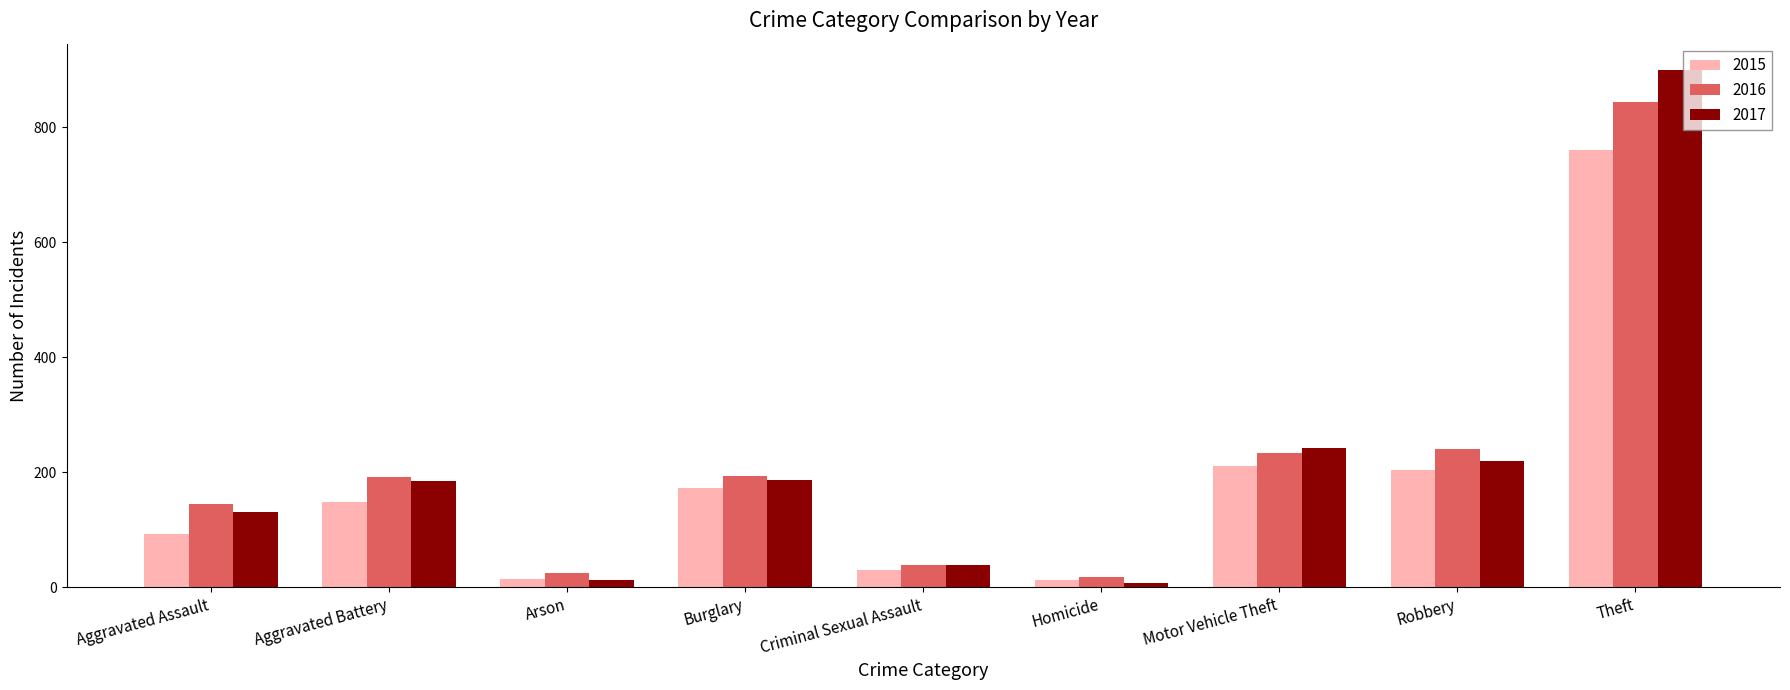

True or false: 2016 has a value of 192 at Aggravated Battery.

True